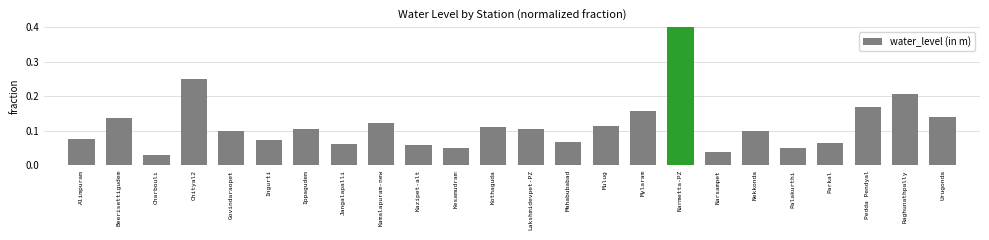

The chart shows a value of 0.1 at Lakshmidevpet-PZ. True or false?

True